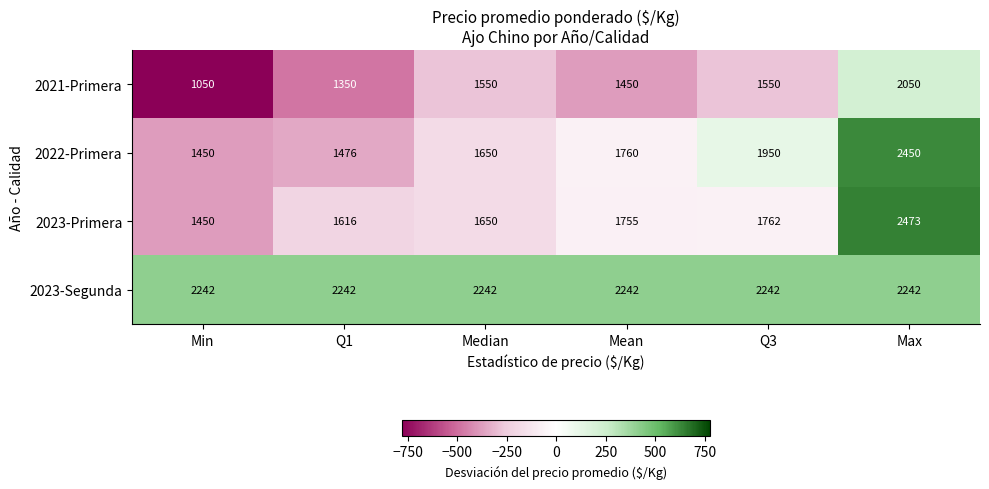

At which category is the sum across all series the highest?

Max